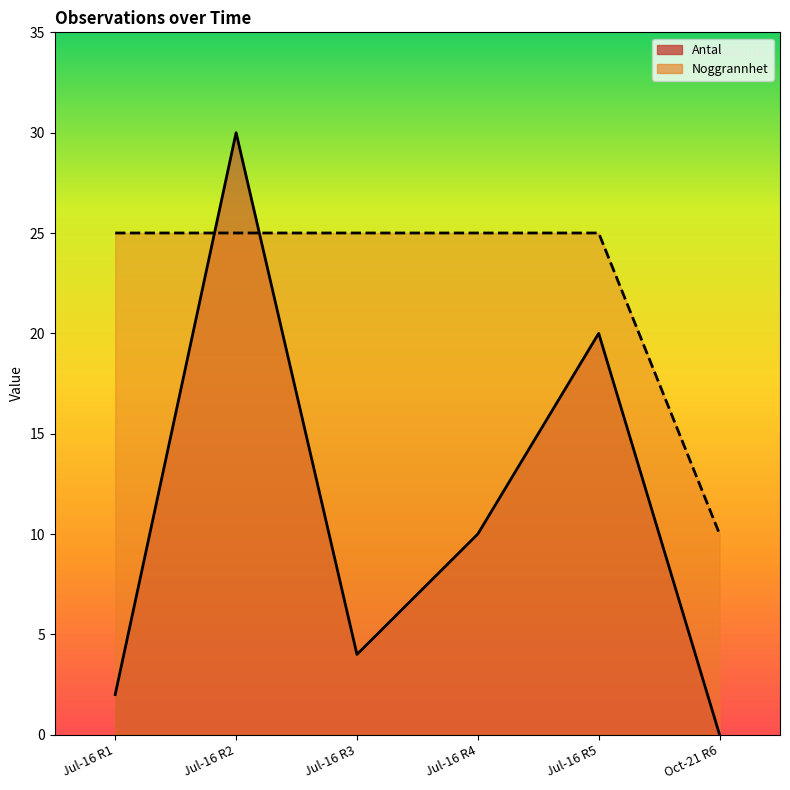

Rank the series by their average value, from lowest to highest.

Antal, Noggrannhet